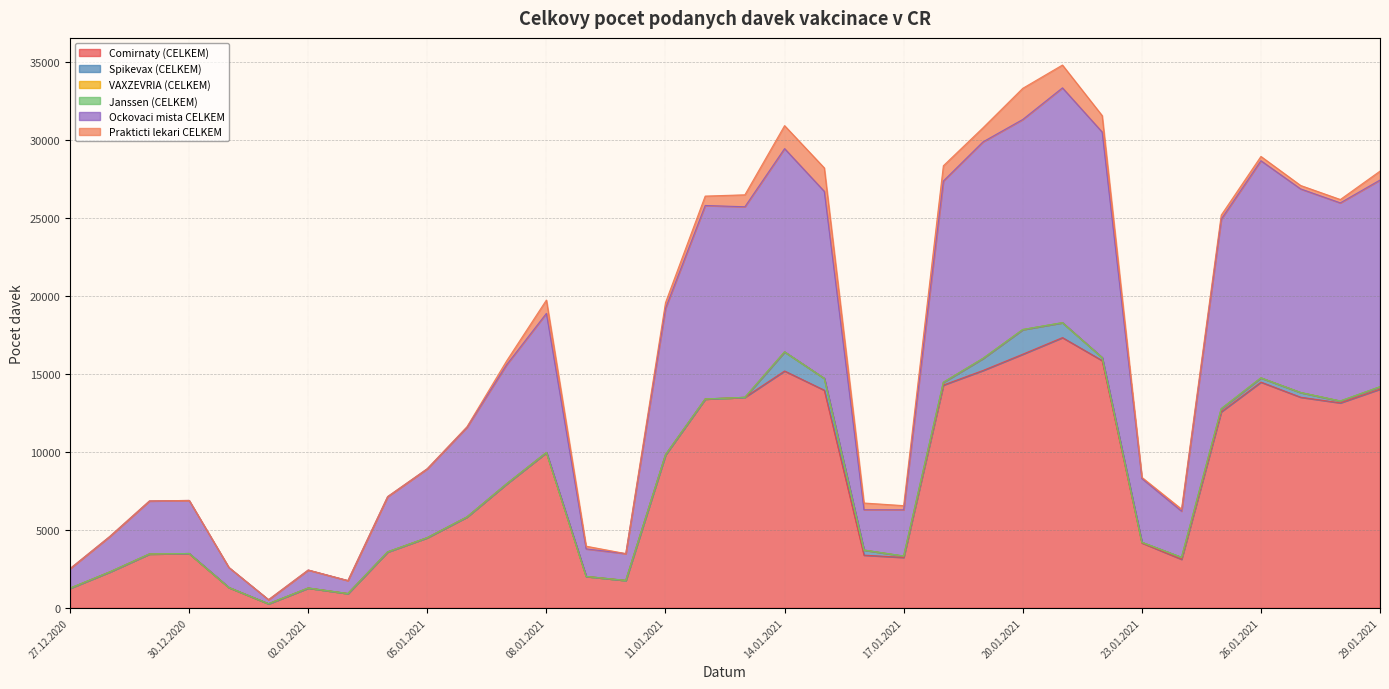

How many distinct data groups are displayed?

6